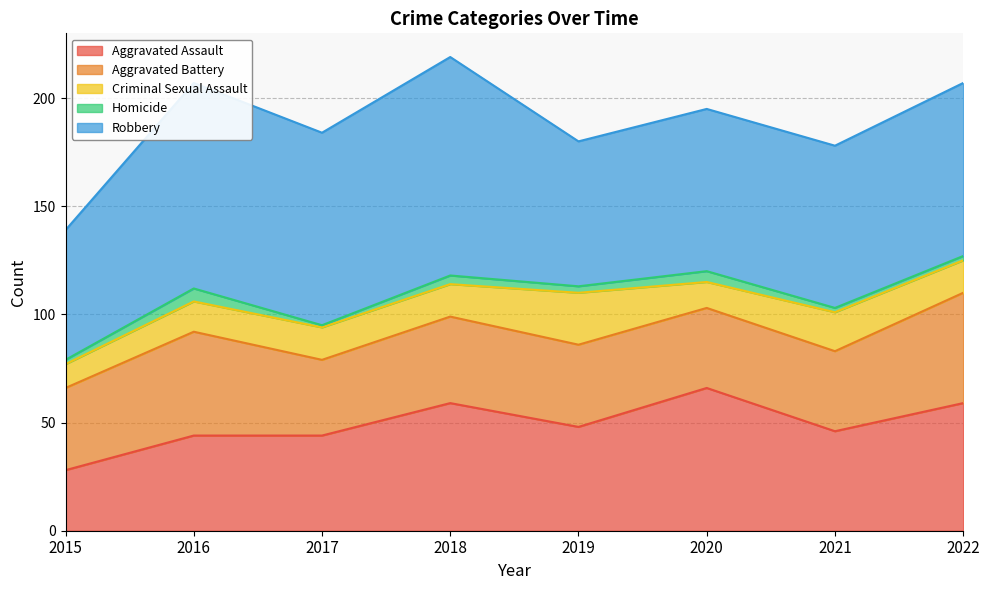

True or false: Aggravated Assault has a value of 46 at 2021.

True